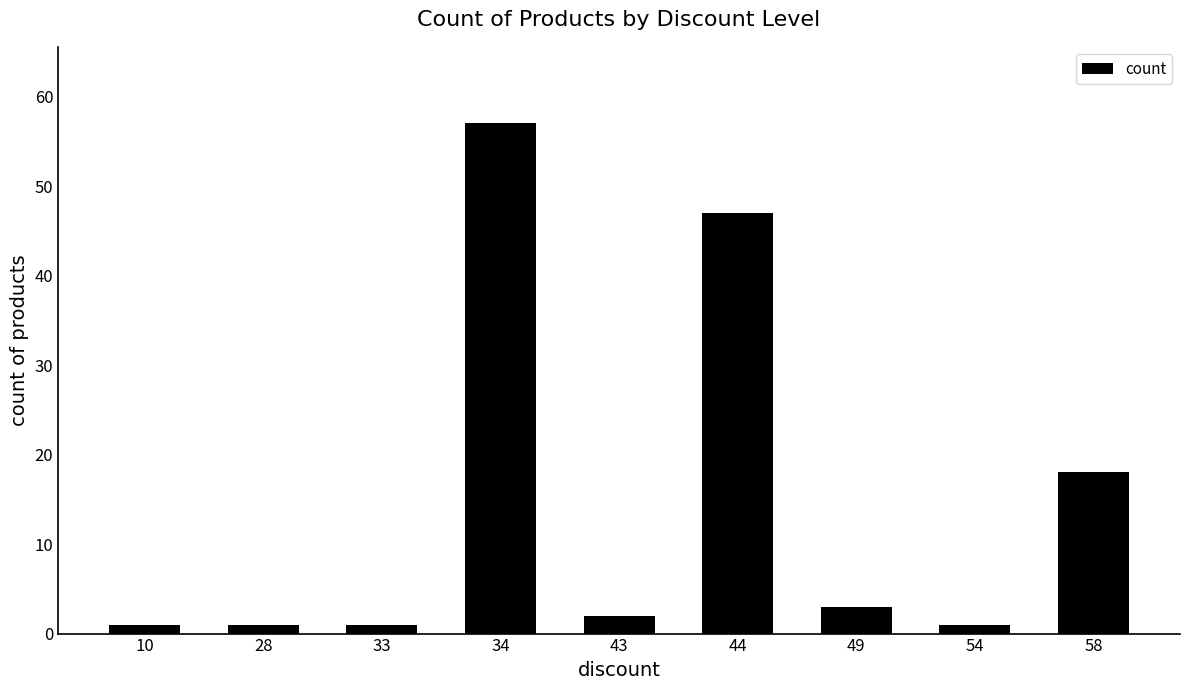

Reading right to left, what are all the values shown in this chart?

58=18	54=1	49=3	44=47	43=2	34=57	33=1	28=1	10=1